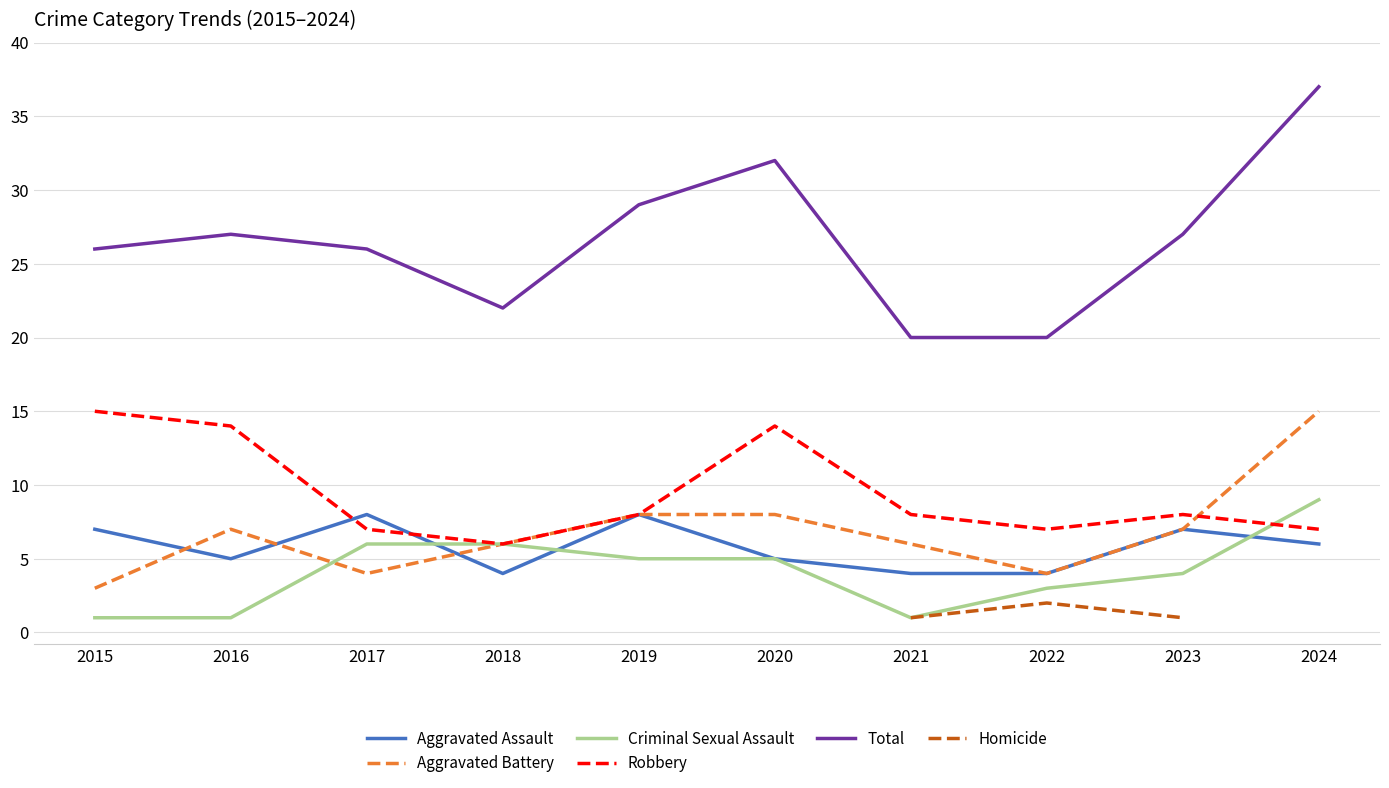

True or false: Total and Homicide intersect in this chart.

False